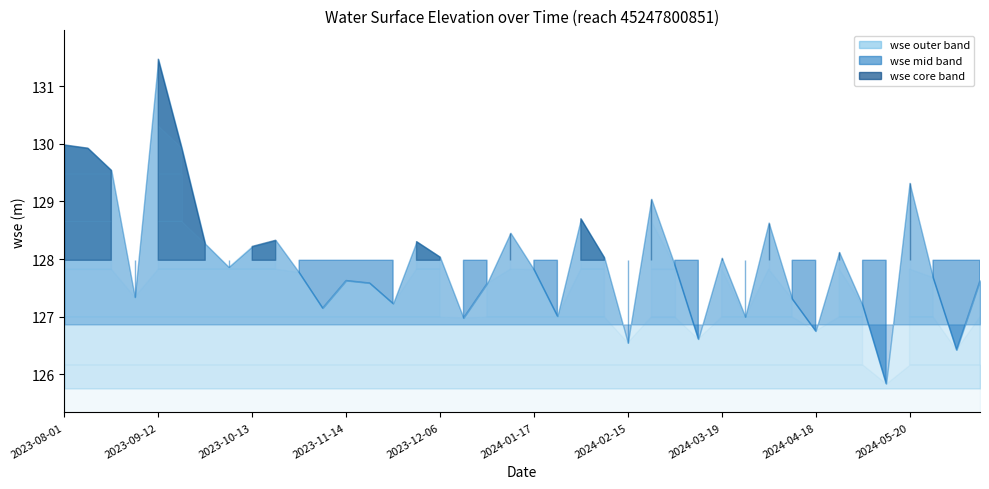

What is the minimum value shown in the chart?

125.8